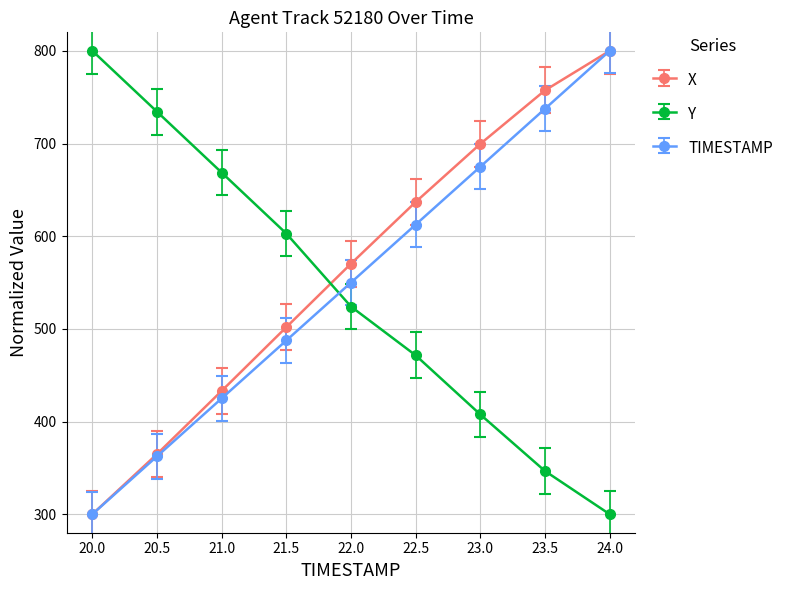

Which series changed the most between 22.0 and 24.0?

TIMESTAMP